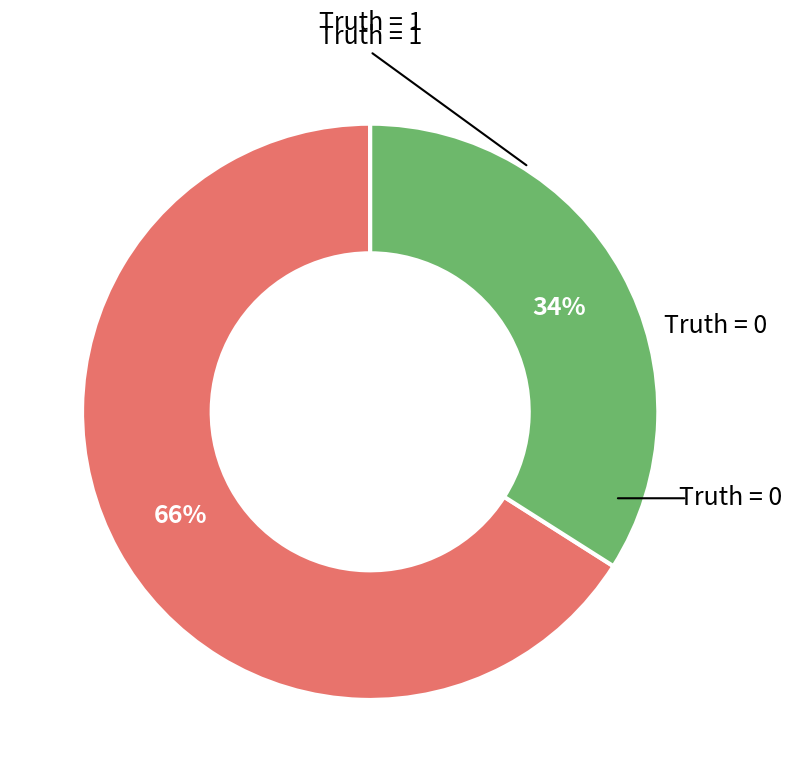

To the nearest percent, what is the average slice percentage?

50%